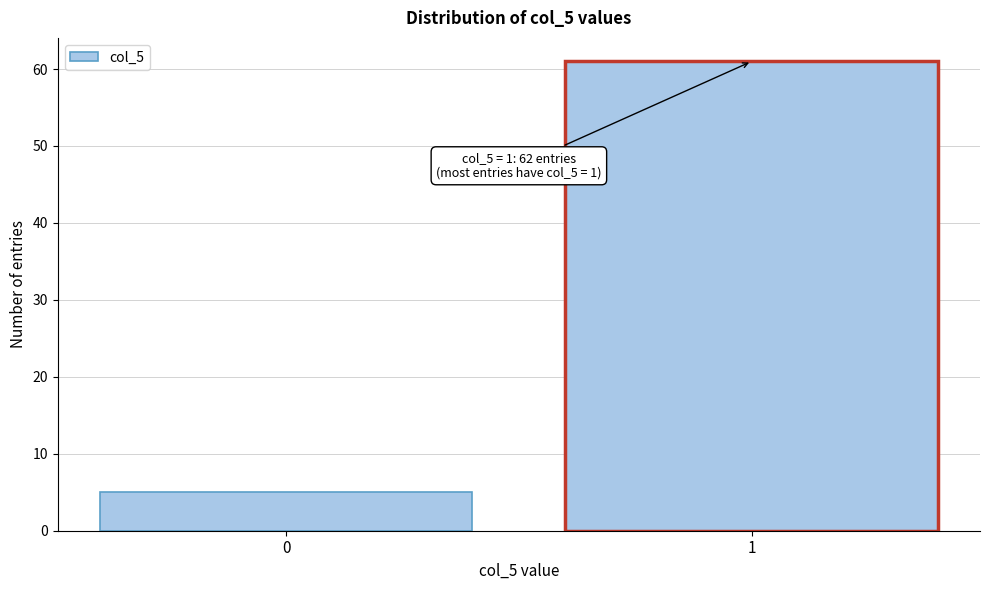

Reading right to left, transcribe all the data shown in this chart.

1=61	0=5